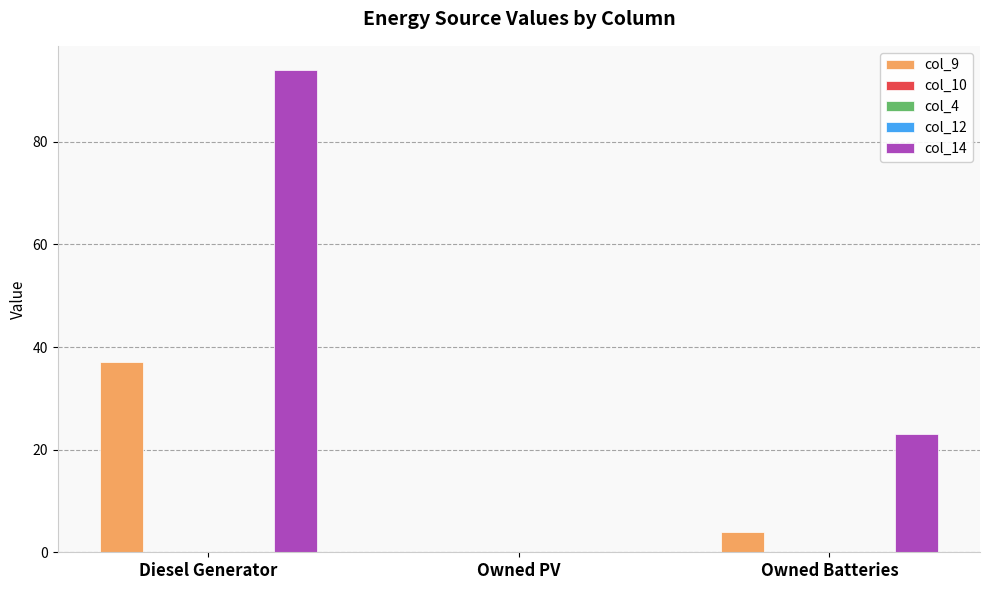

At which label does col_10 reach its peak?

Diesel Generator